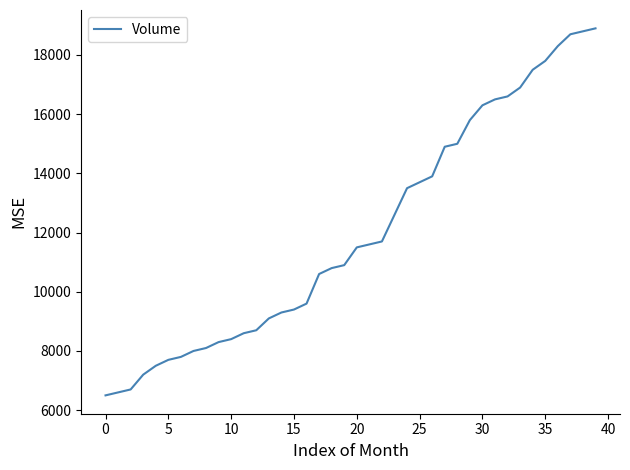

What is the minimum value shown in the chart?

6500